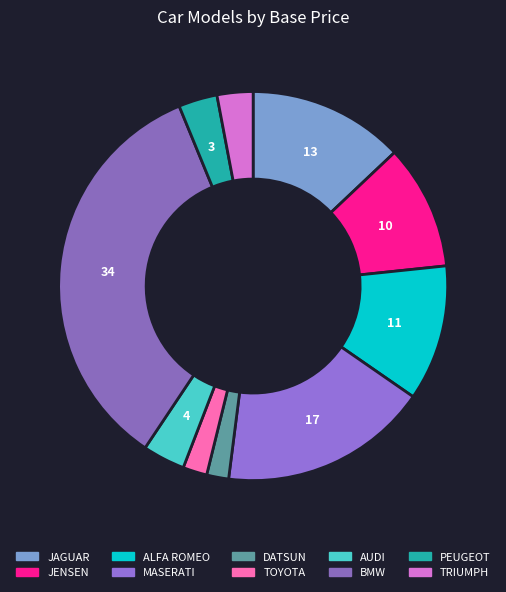

To the nearest percent, what is the difference between the JENSEN and TRIUMPH slice percentages?

7%